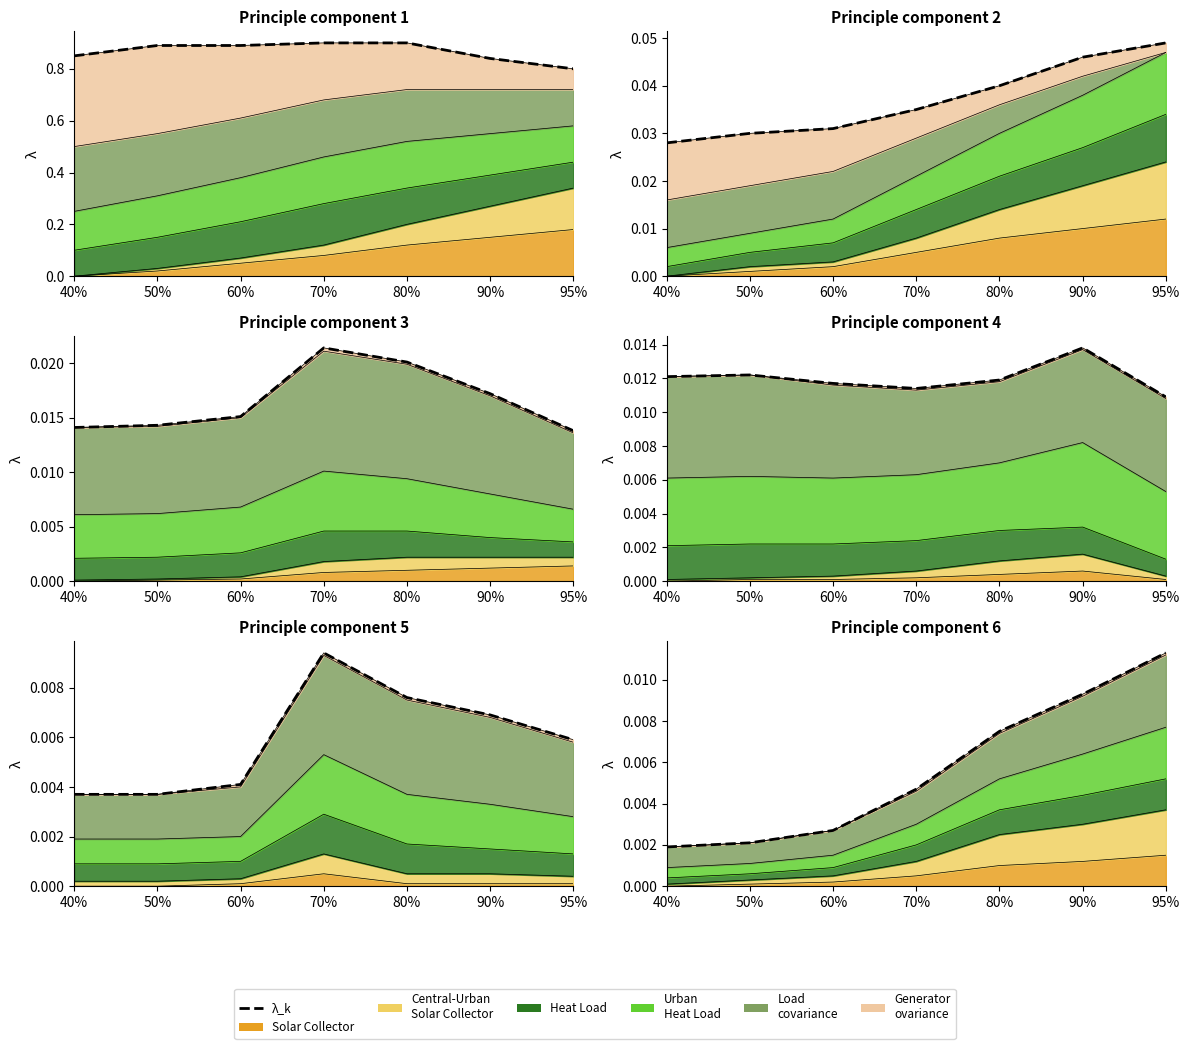

Does the chart have visible grid lines?

No